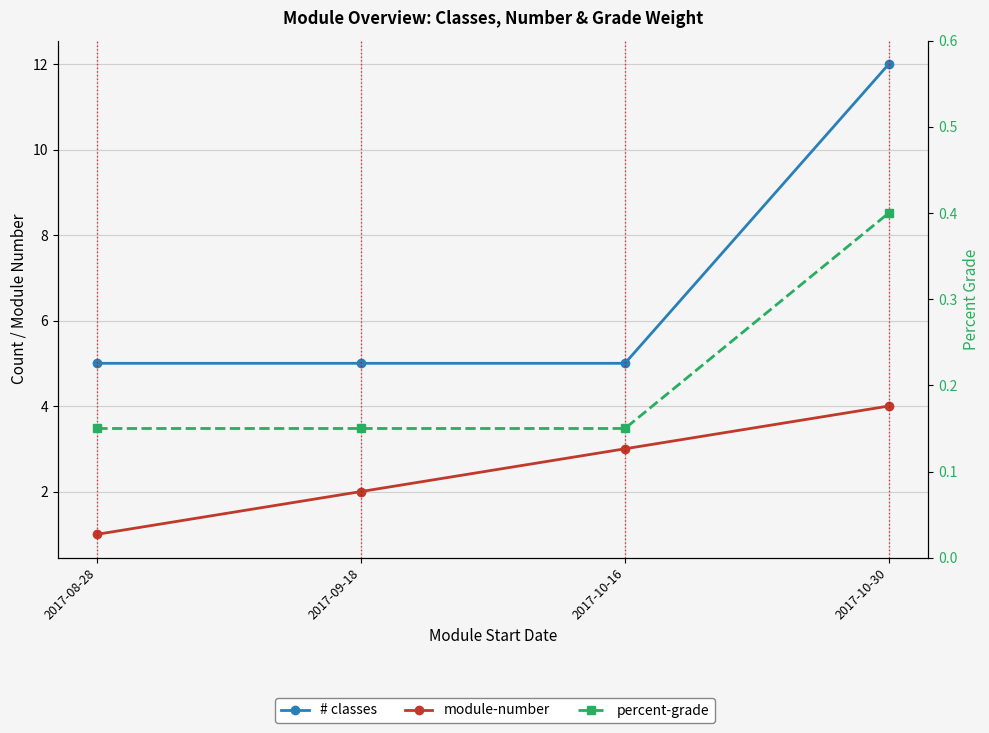

At which category does the chart reach its minimum across all series?

2017-08-28